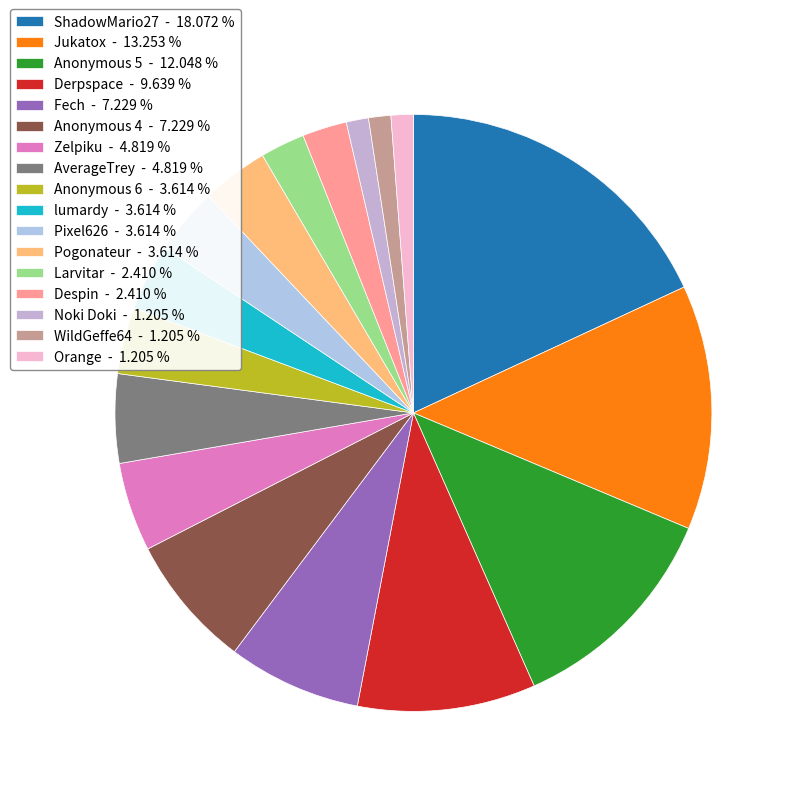

What percentage do ShadowMario27 and Zelpiku together represent?

22.9%